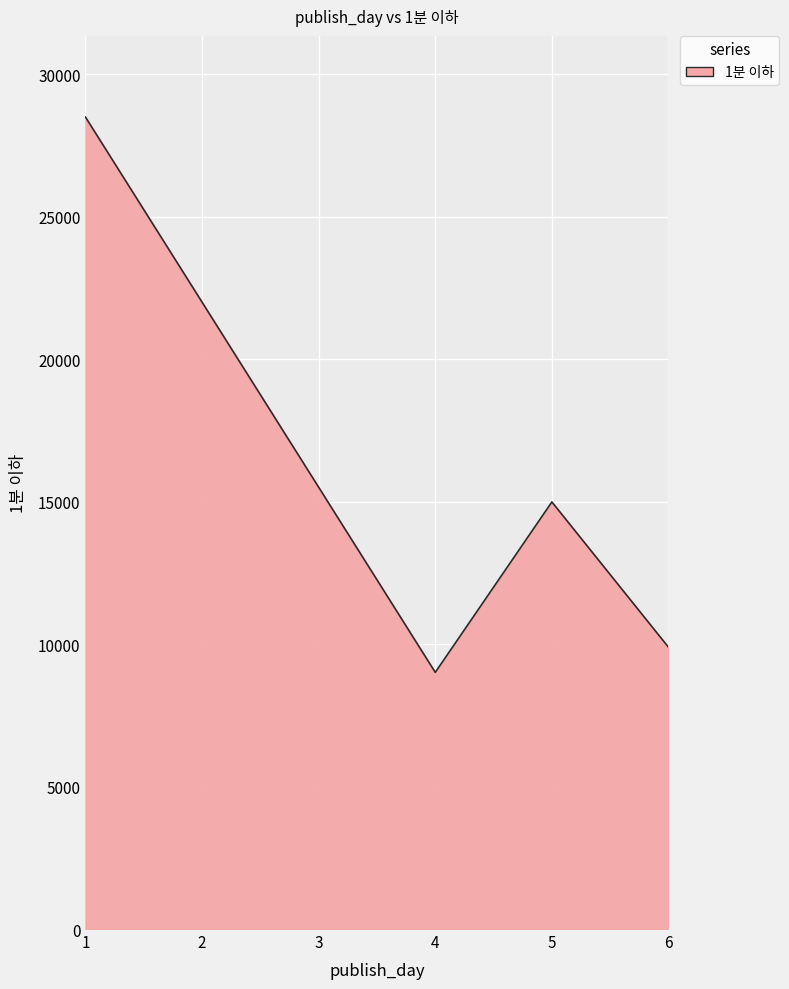

Which label corresponds to the smallest value in the chart?

4